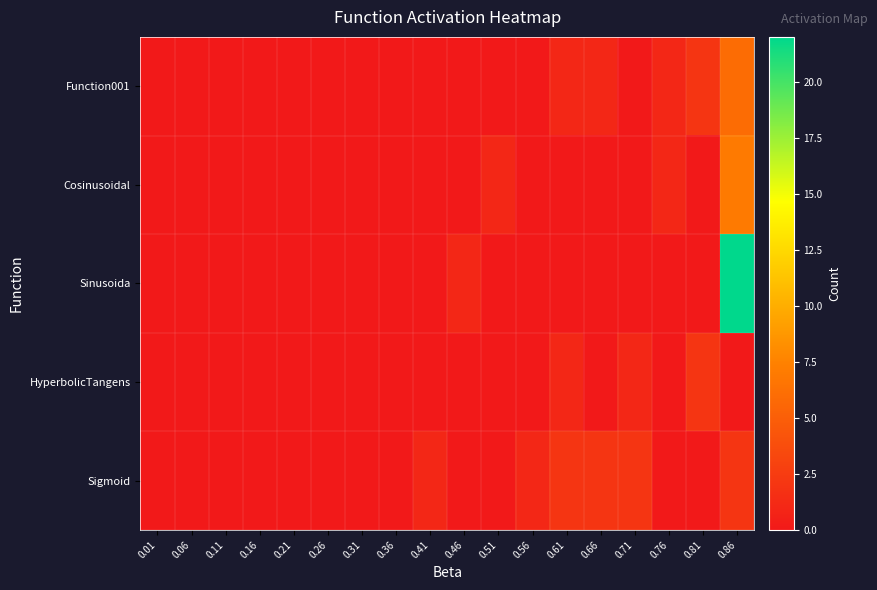

At how many categories does at least one series exceed 3?

1